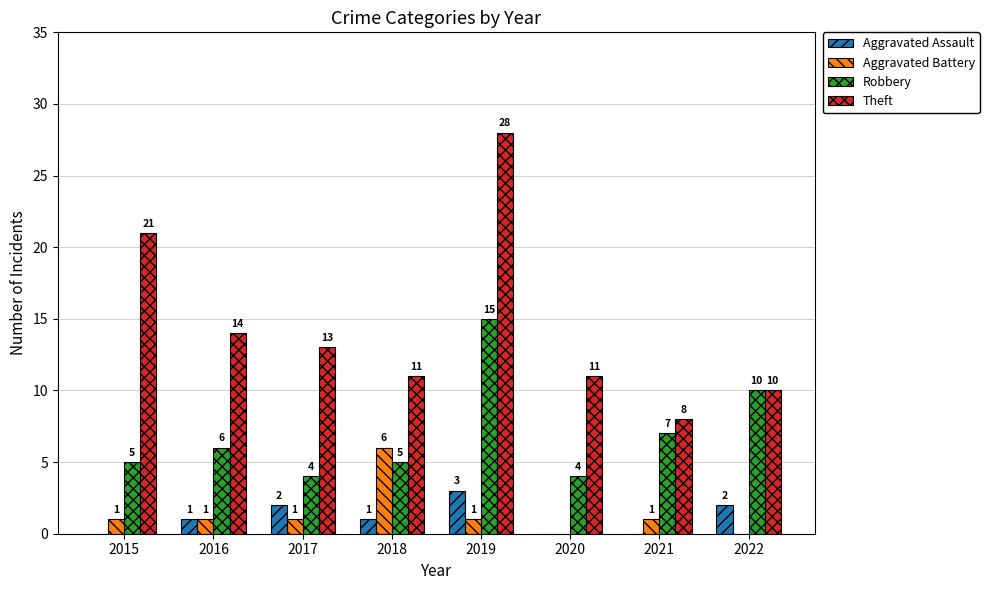

How many groups of bars are there?

8